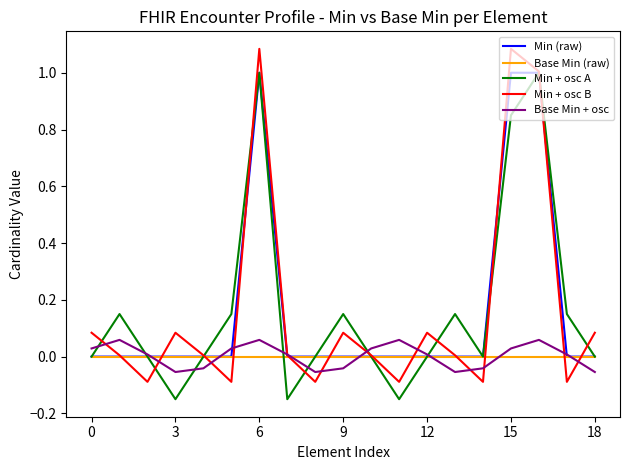

What are all the series names shown in the legend?

Min (raw), Base Min (raw), Min + osc A, Min + osc B, Base Min + osc